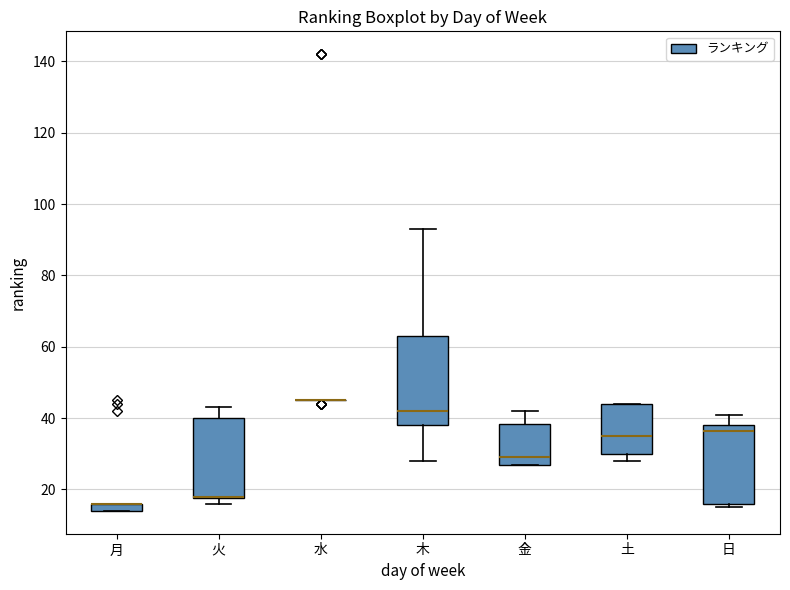

Where is the upper edge of the box for 火 on the y-axis? The values are not printed on the chart, so give them approximately, as read against the axis.

40